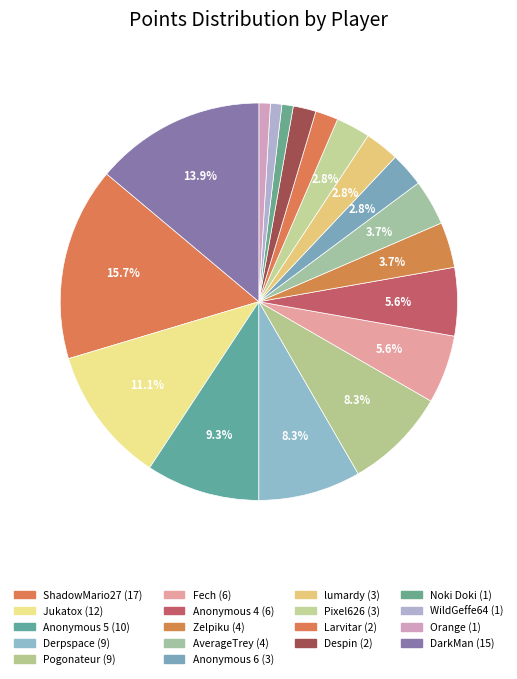

What is the change in value from AverageTrey to Orange?

-3